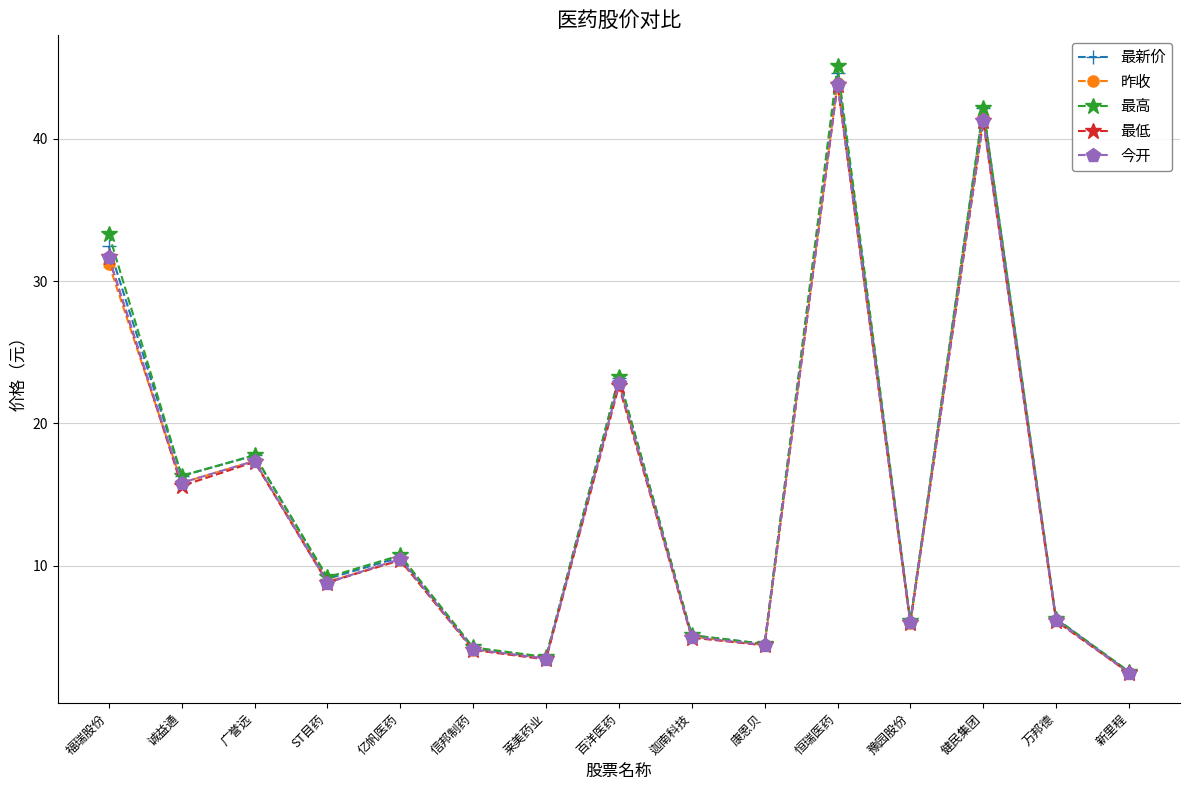

Is the value of 最新价 at 万邦德 greater than the value of 最低 at 康恩贝?

Yes